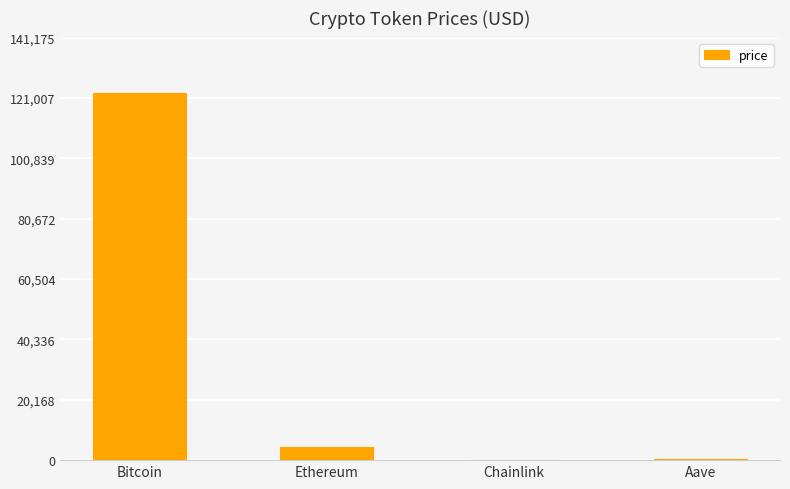

At which category does the chart reach its peak across all series?

Bitcoin